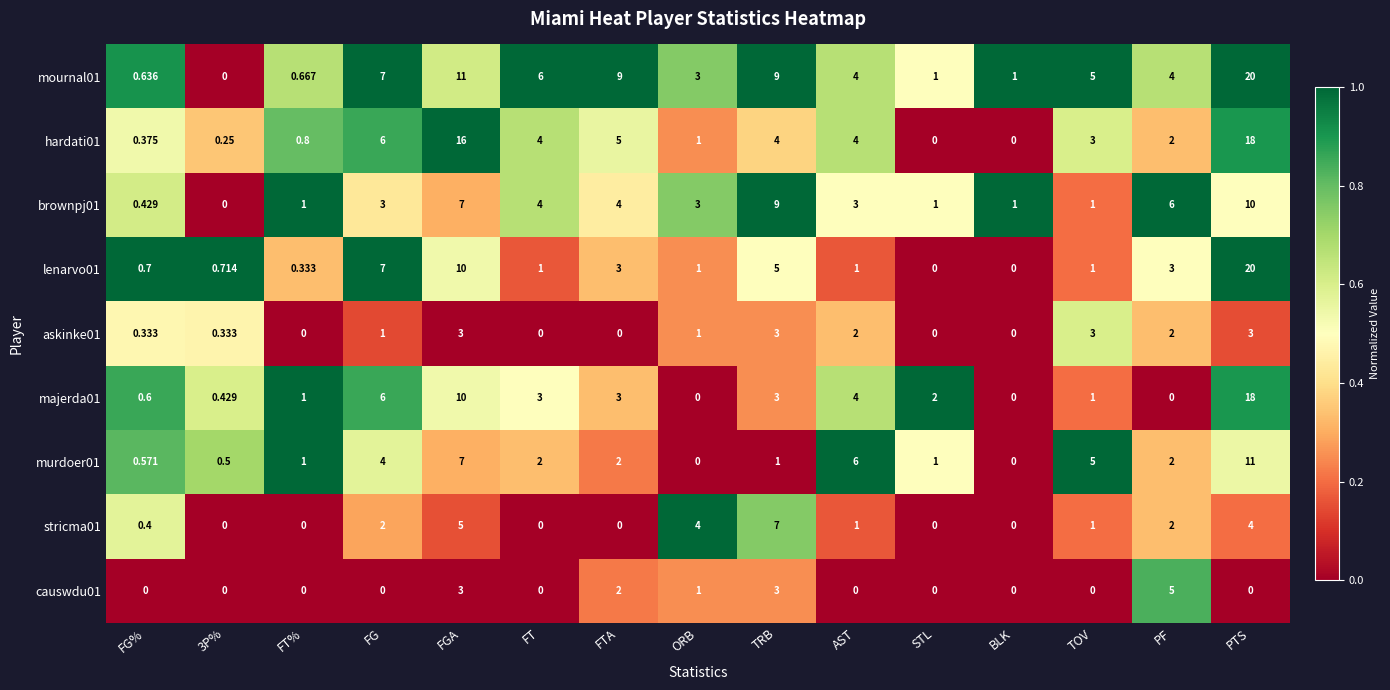

At which category is the sum across all series the highest?

PTS